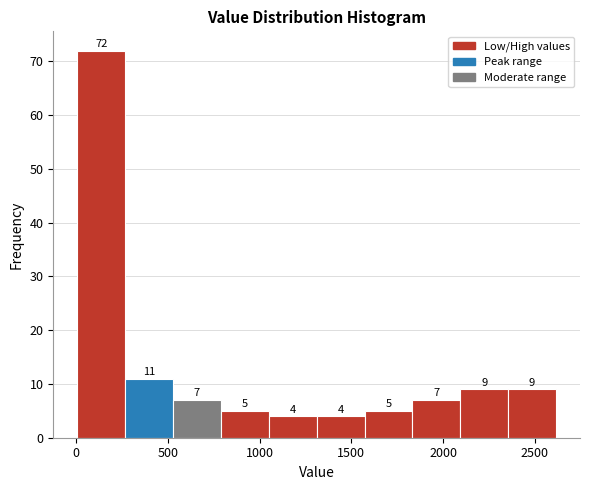

Reading left to right, list every bar in this chart as the range it spans on the x-axis followed by its height. The bar edges are not printed on the chart, so give them approximately, as read against the axis.

0 to 250: 72
250 to 550: 11
550 to 800: 7
800 to 1050: 5
1050 to 1300: 4
1300 to 1550: 4
1550 to 1850: 5
1850 to 2100: 7
2100 to 2350: 9
2350 to 2600: 9